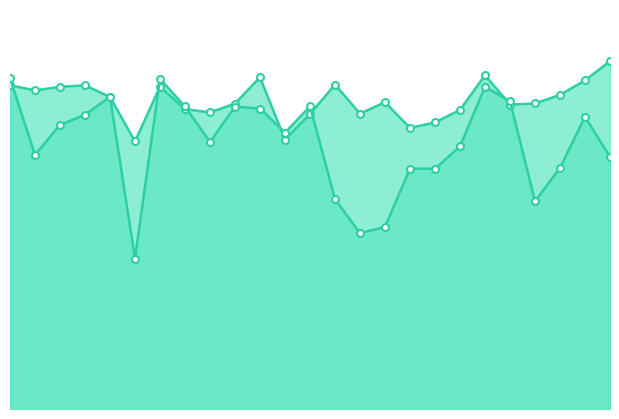

What is the difference between the maximum and minimum values in the instspeed series?

3.2